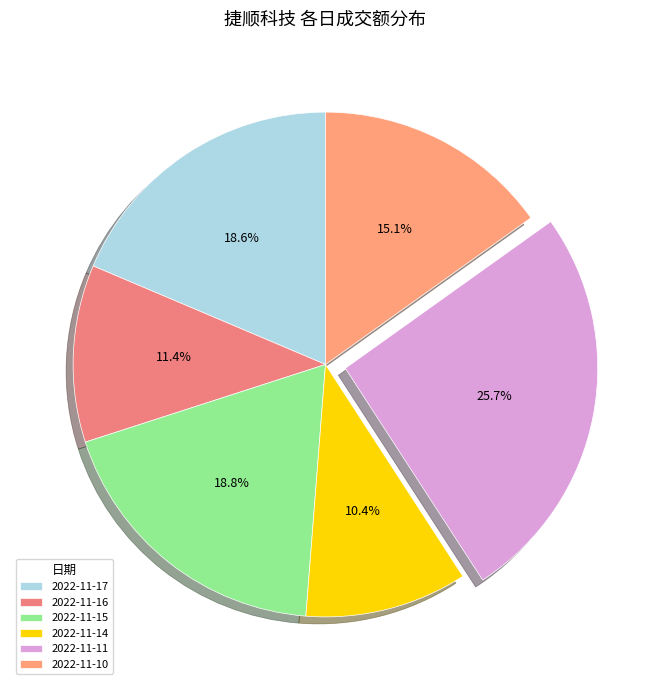

How many slices are in this pie chart?

6